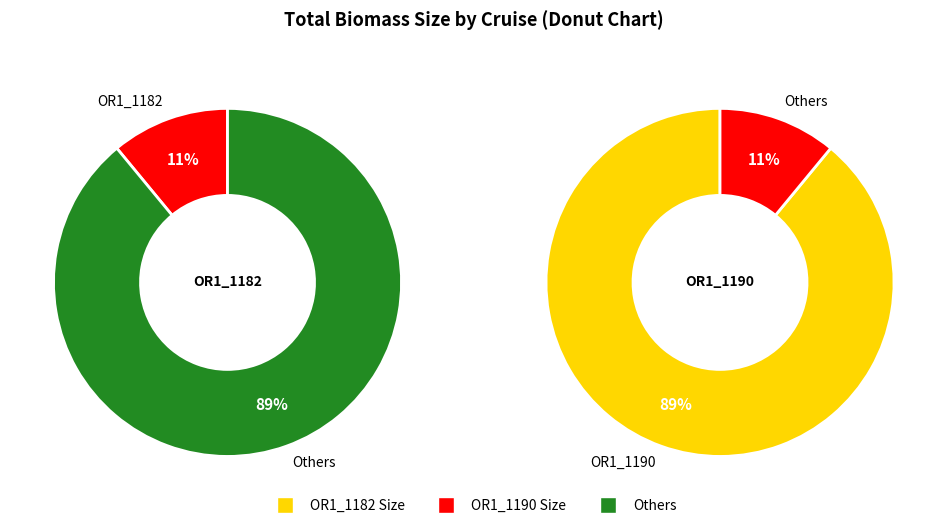

What is the majority slice?

OR1_1190